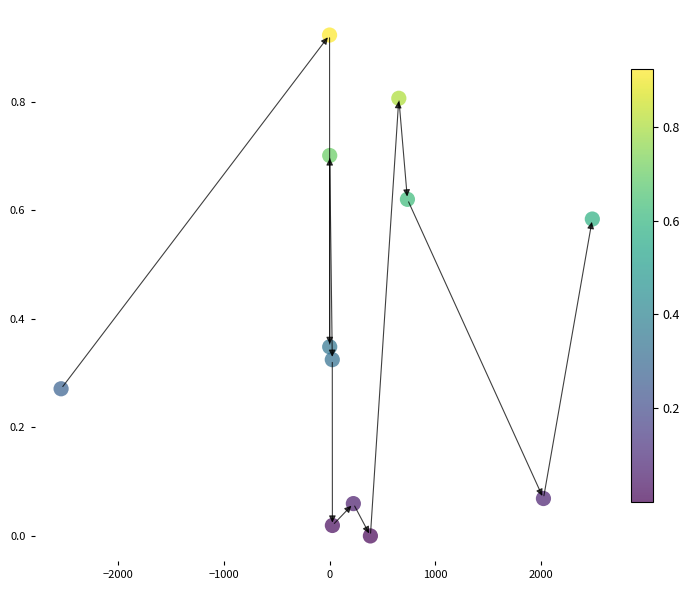

What is the average X value?

334.1